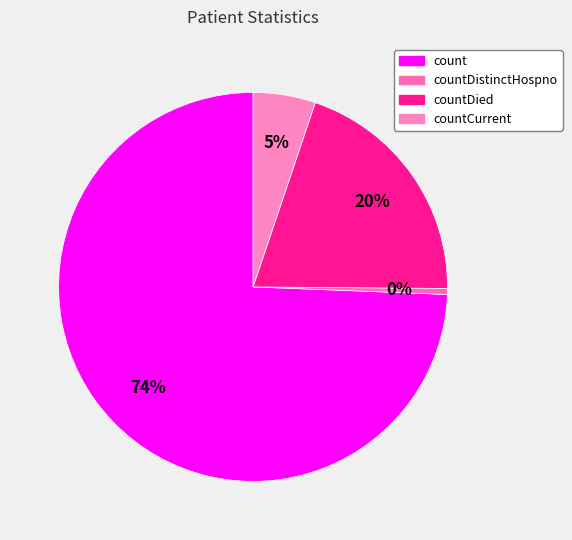

What is the largest slice in the pie chart?

count